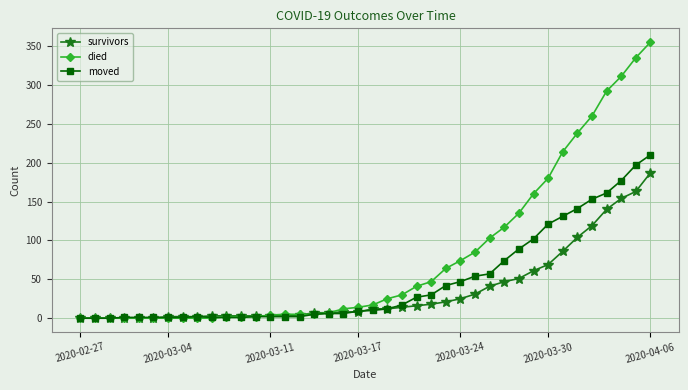

Which series has the largest range (max minus min)?

died